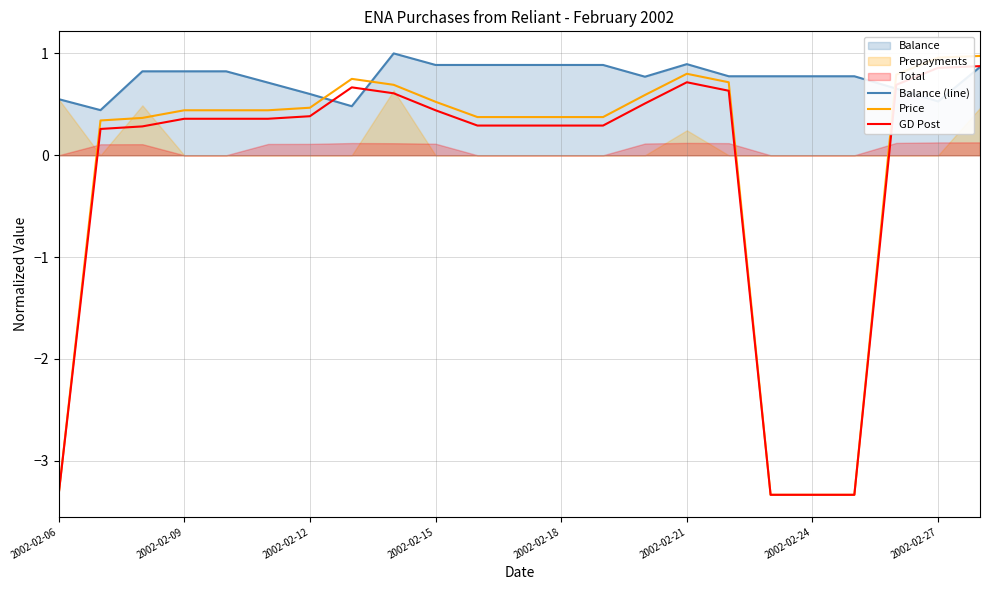

Read the Price value at 8.

0.7